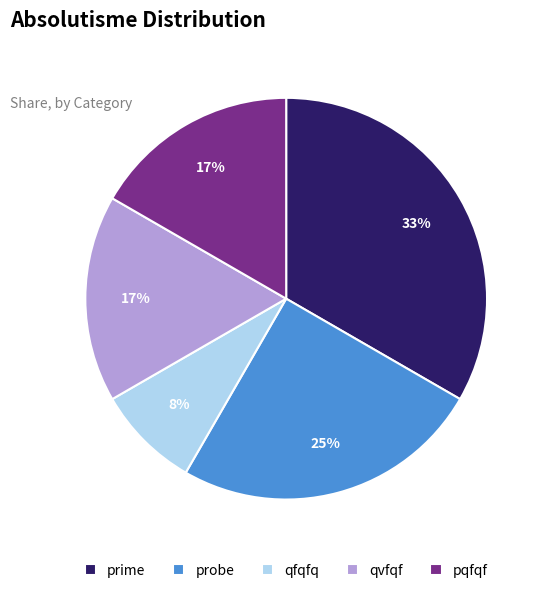

Which category has the biggest portion of the pie?

prime